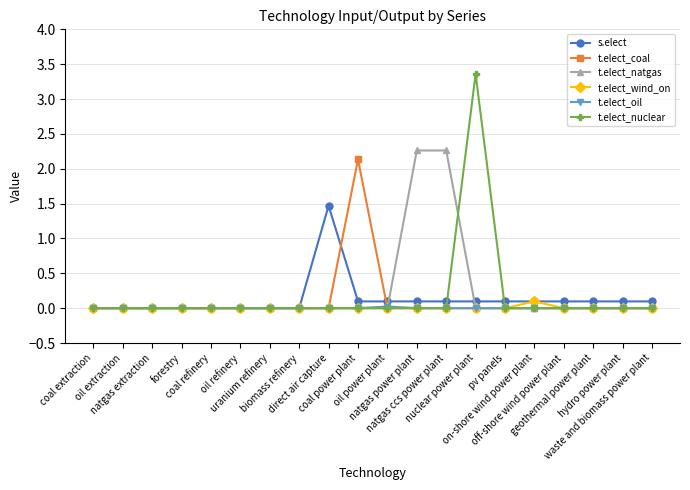

At how many categories does at least one series exceed 2?

4